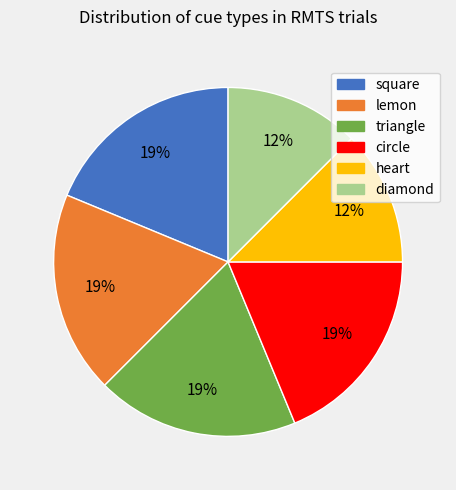

What is the ratio of the value at circle to the value at triangle?

1.0